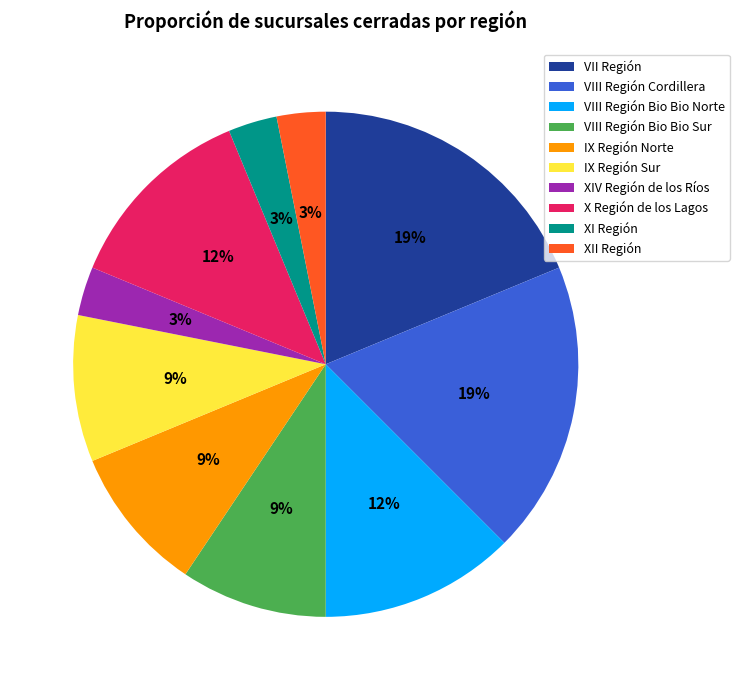

Do XI Región and VIII Región Bio Bio Norte together represent more than half of the pie?

No